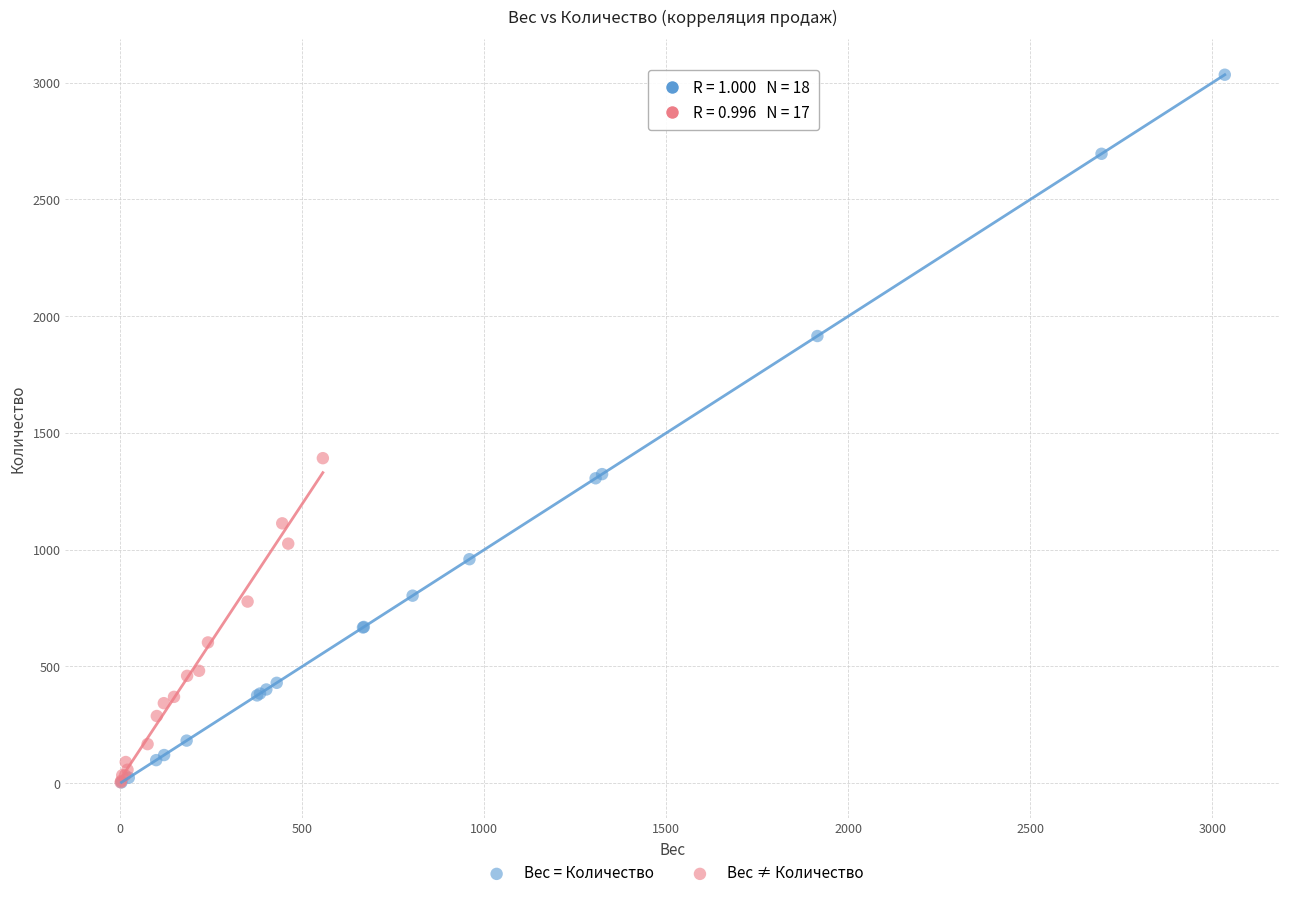

Which series reaches the maximum Y coordinate?

Вес = Количество